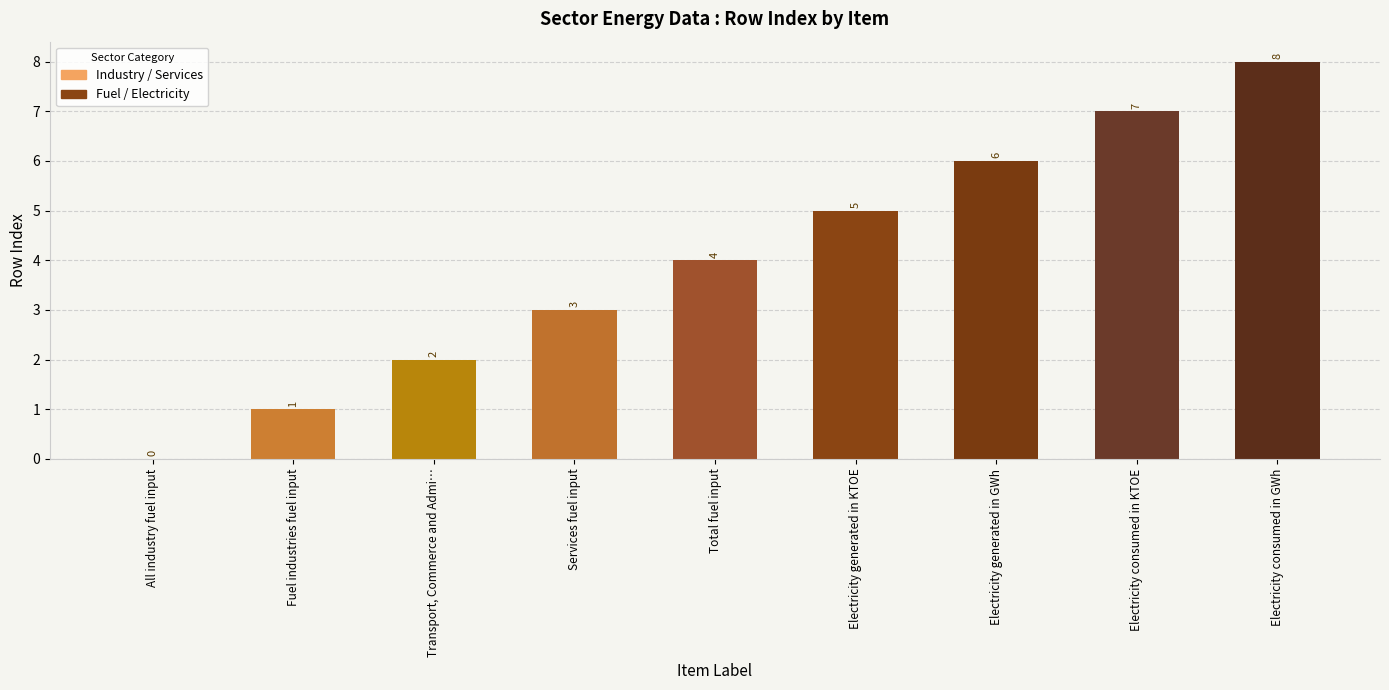

What is the sum of all values?

36